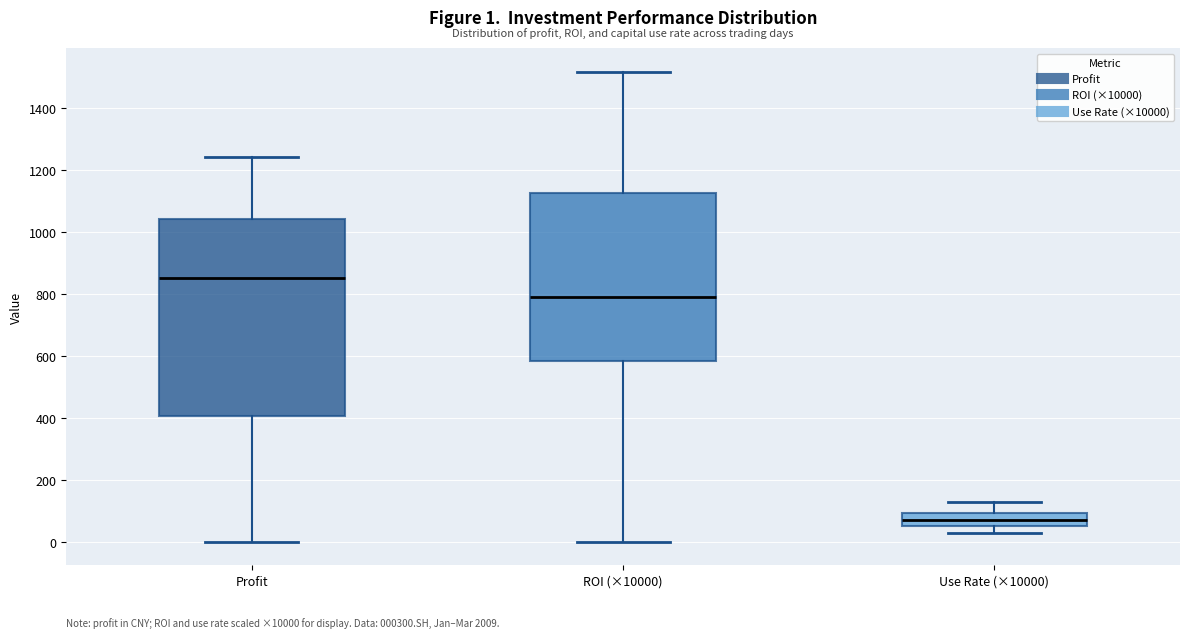

Which box has the highest median line?

Profit